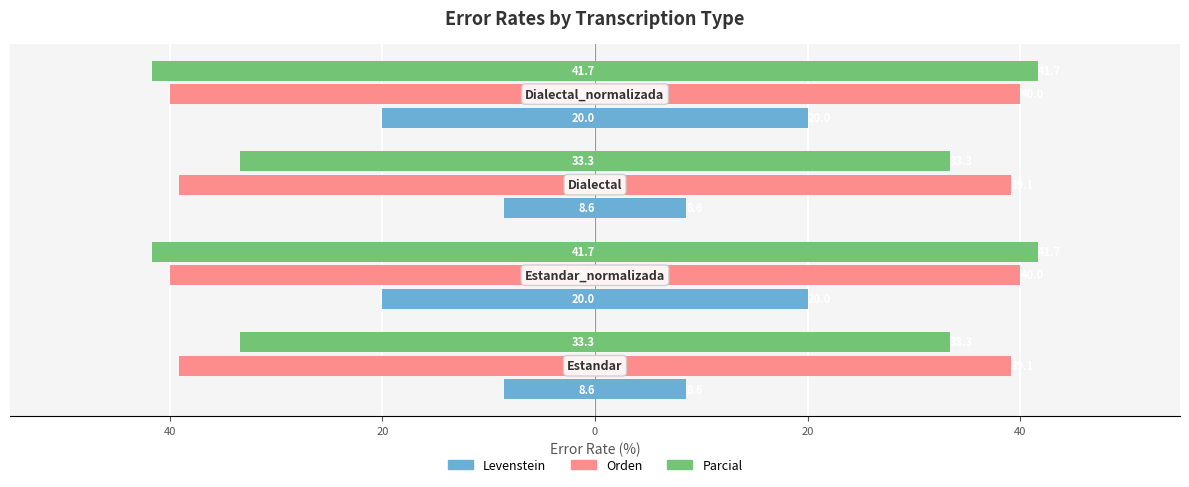

How many bars are there in total?

12